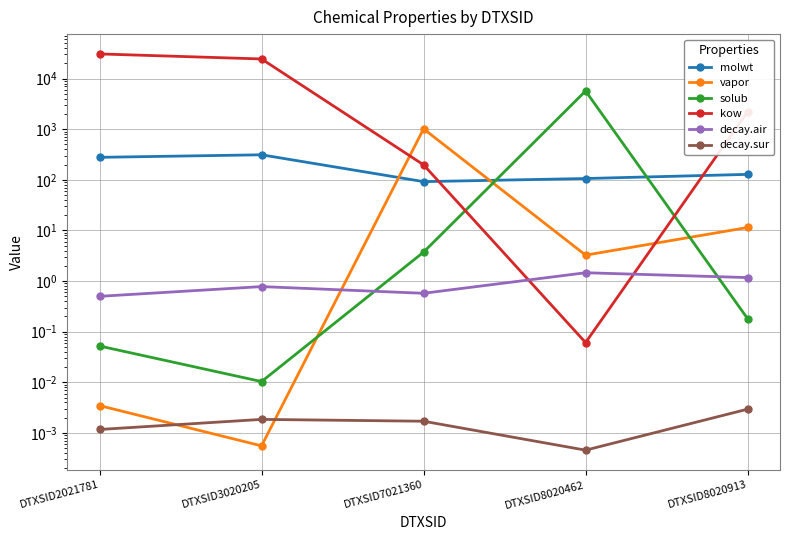

Where is decay.sur nearest to the value 0?

DTXSID8020462